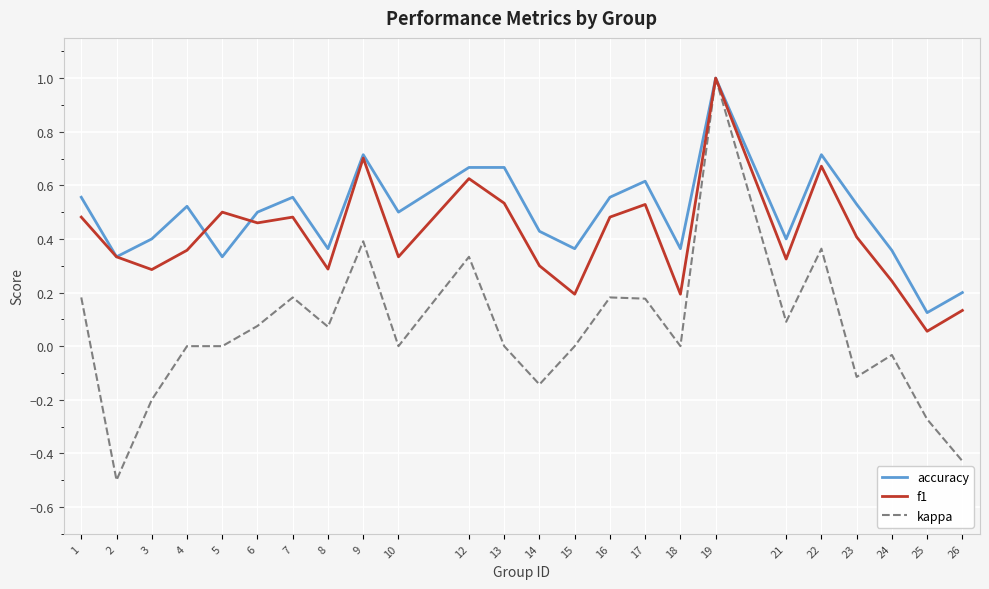

Between 9 and 23, which series saw the biggest shift?

kappa